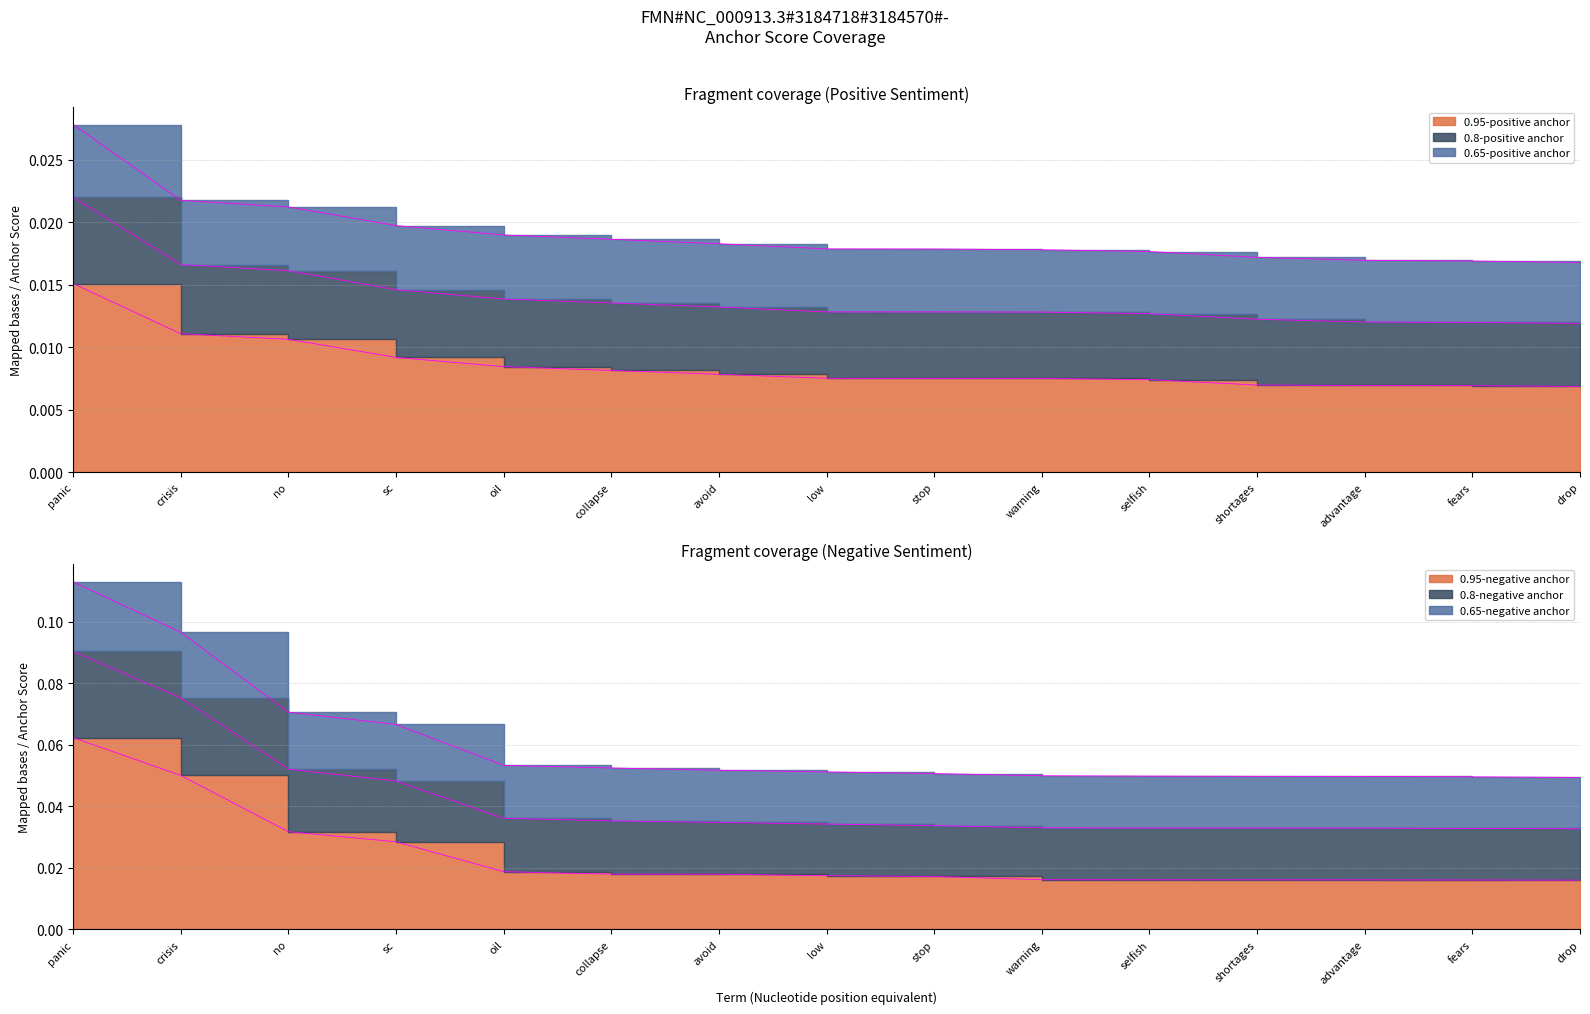

Between crisis and advantage, which series saw the biggest shift?

0.8-negative anchor